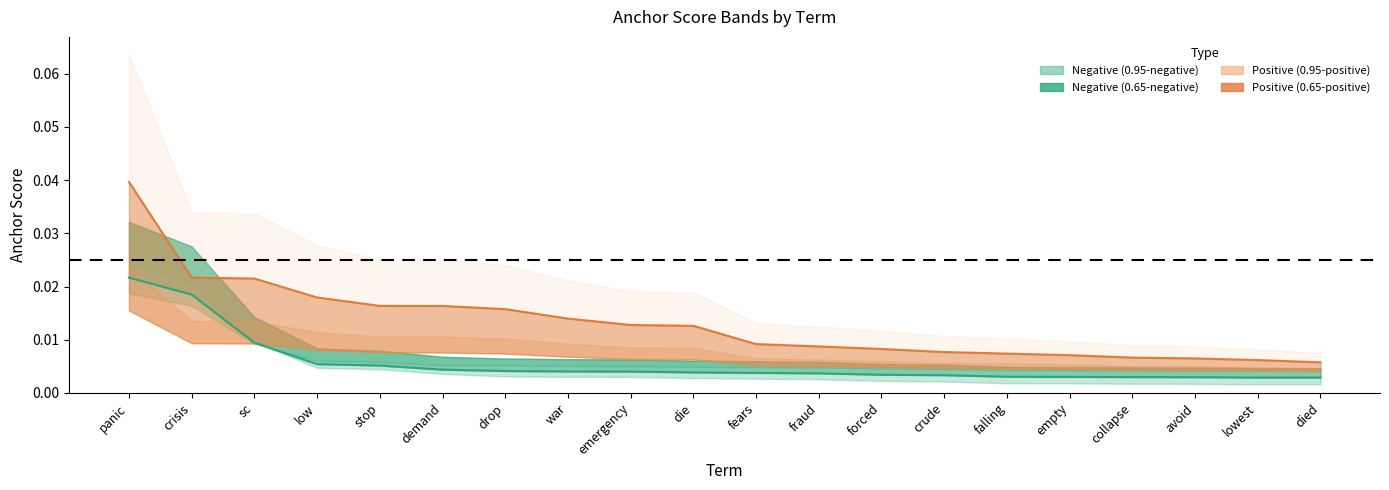

True or false: 0.65-negative and 0.65-positive cross at least once.

False